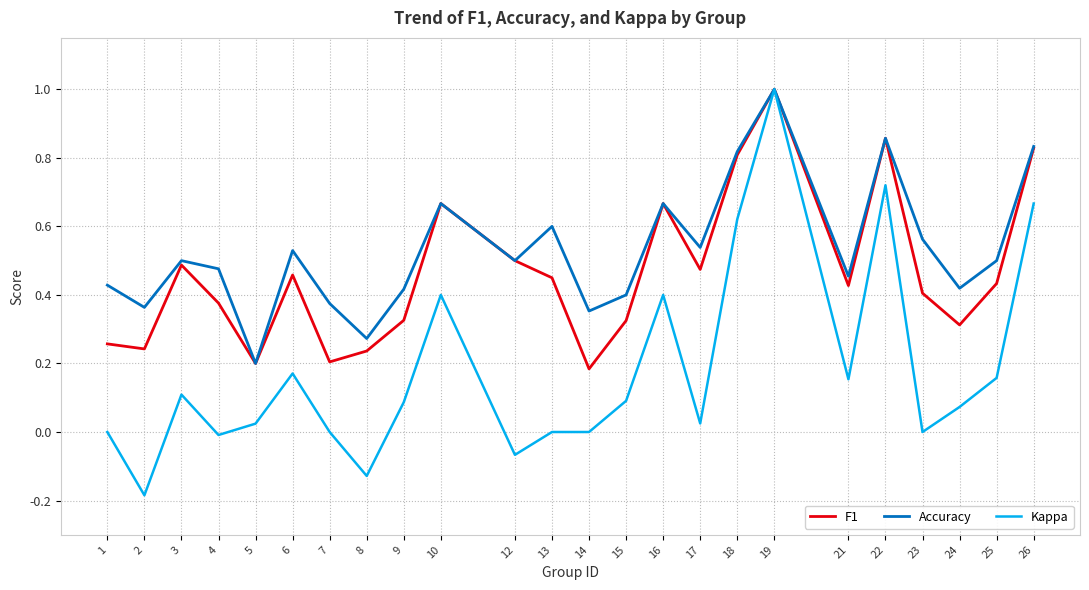

Is the value of Kappa at 9 greater than the value of Accuracy at 14?

No